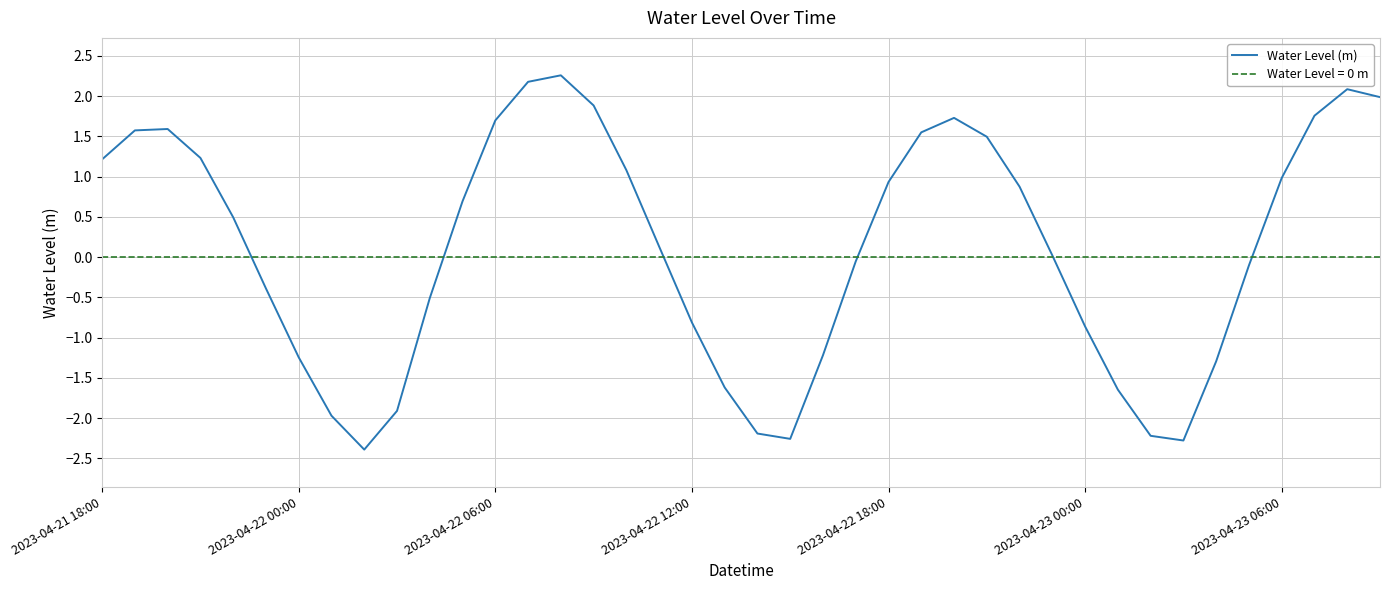

Count the number of categories in the chart.

40